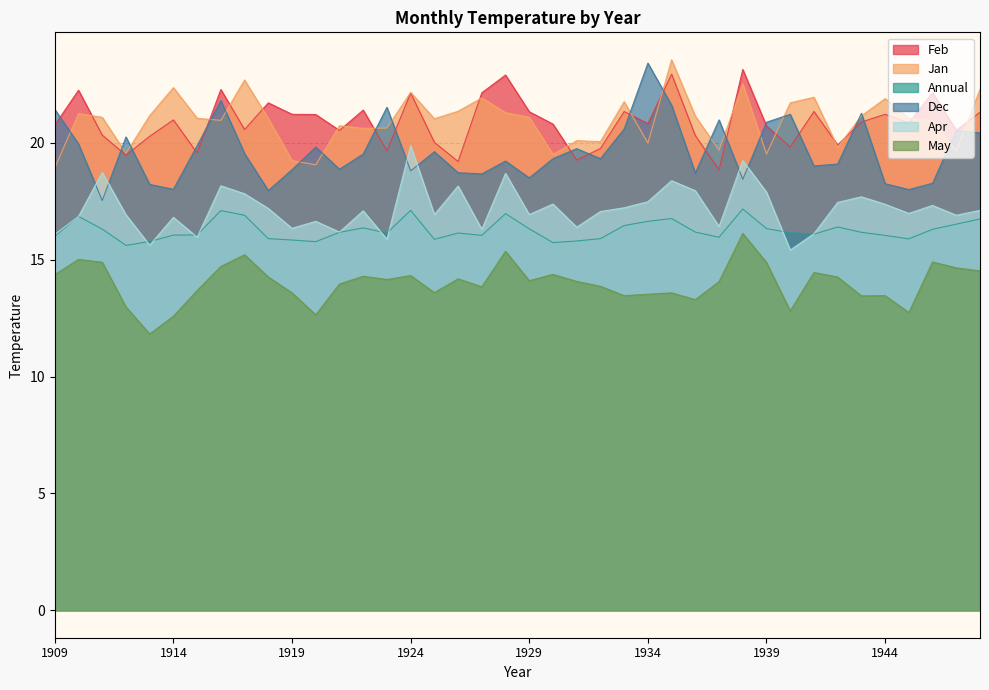

What is the lowest value of the Annual series?

15.6